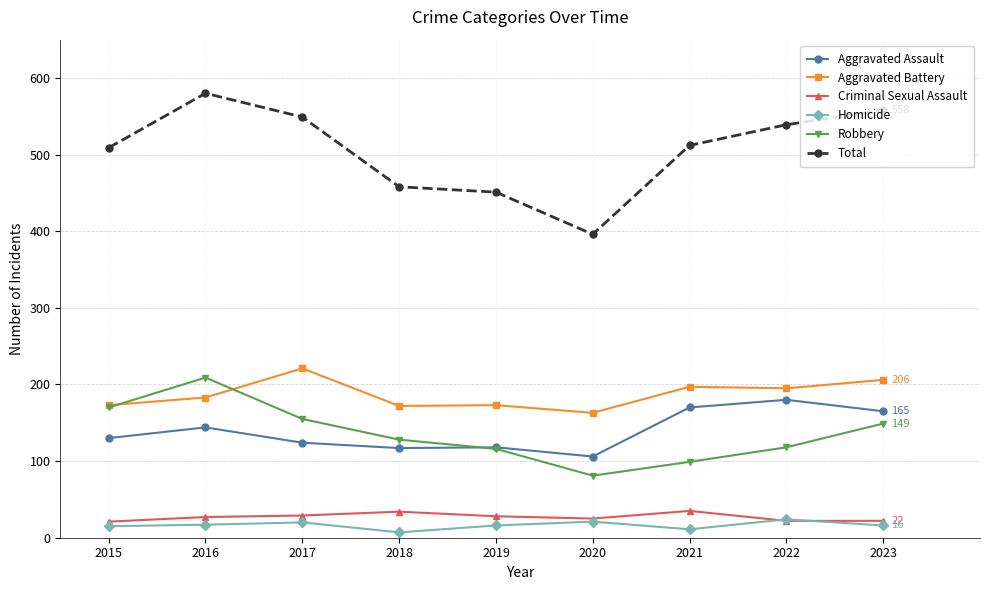

How many lines are shown in the chart?

6